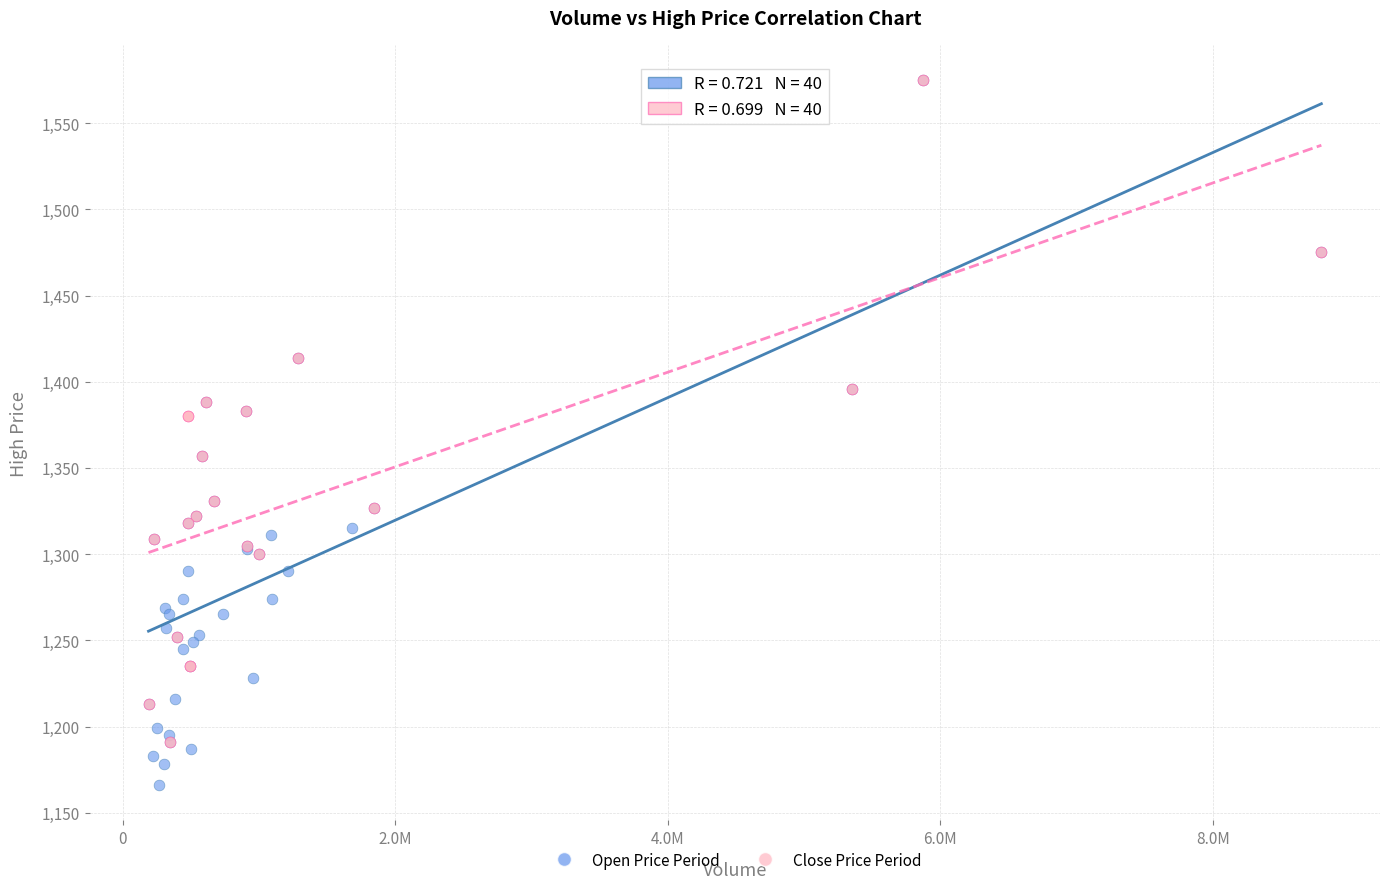

Which series contains the lowest Y value?

Open Price Period